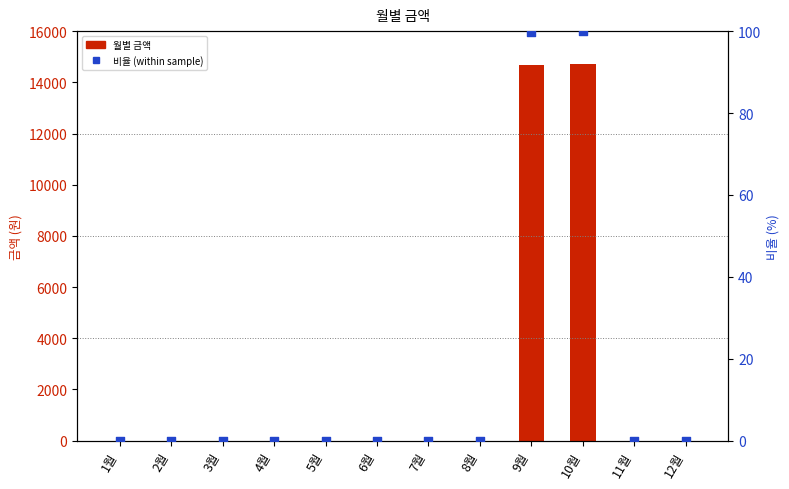

Which series has the largest total across all categories?

월별 금액